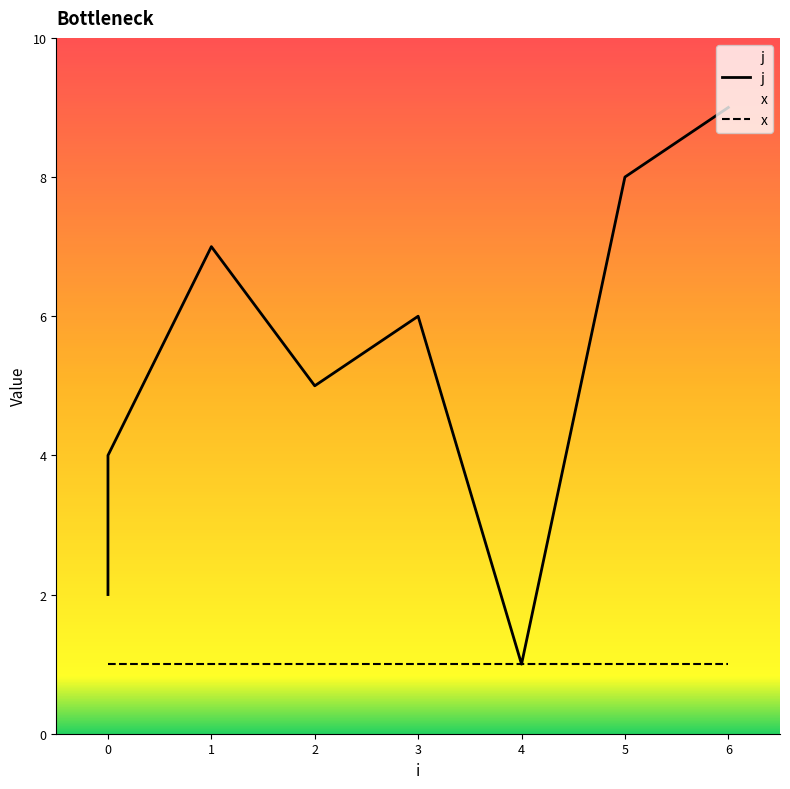

What position from the left is 3?

5